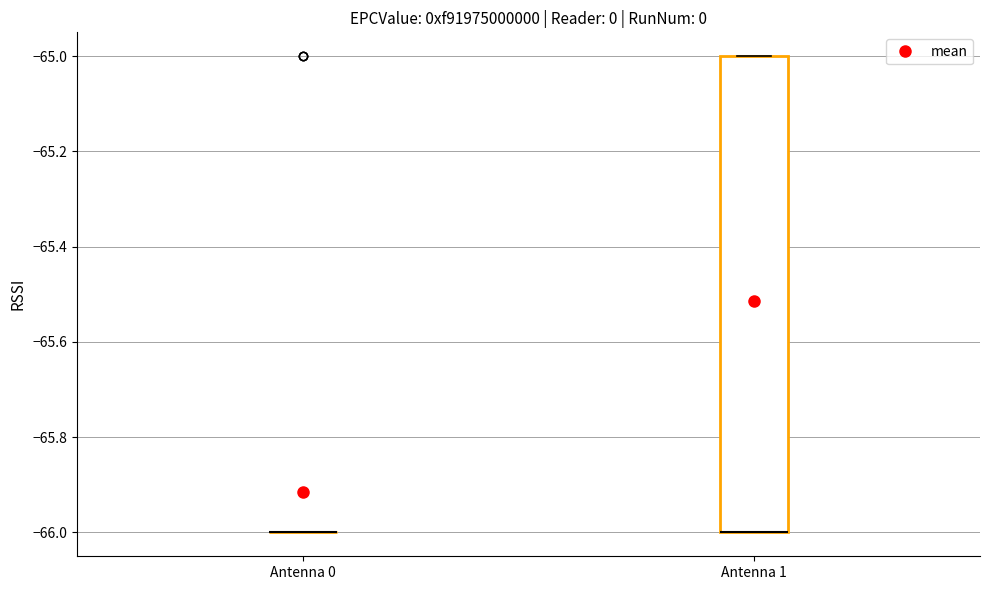

Where is the upper edge of the box for Antenna 1 on the y-axis? The values are not printed on the chart, so give them approximately, as read against the axis.

-65